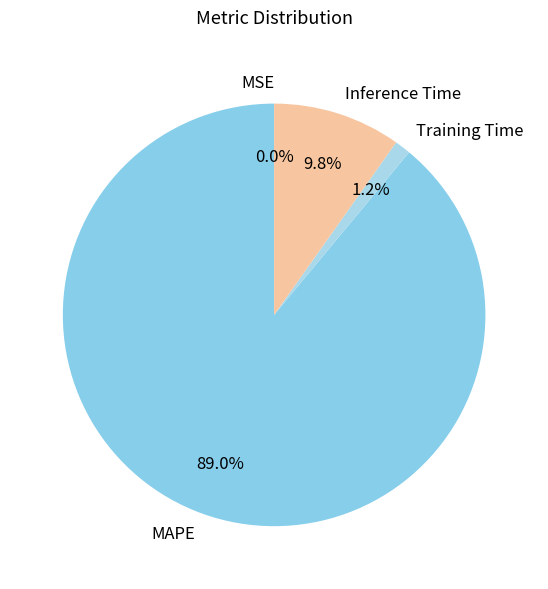

Combined, what portion of the pie is Training Time and Inference Time?

11.0%